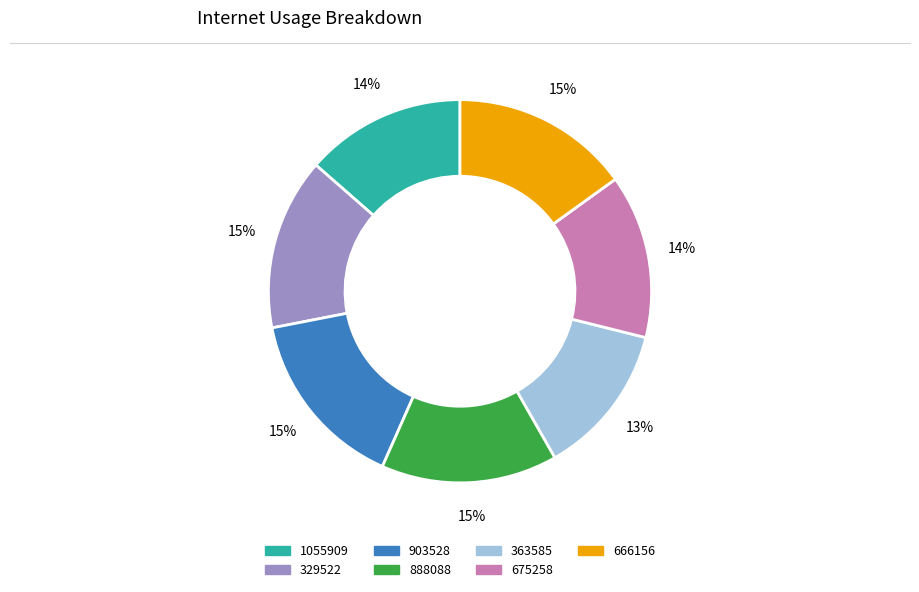

How many segments does this pie chart have?

7